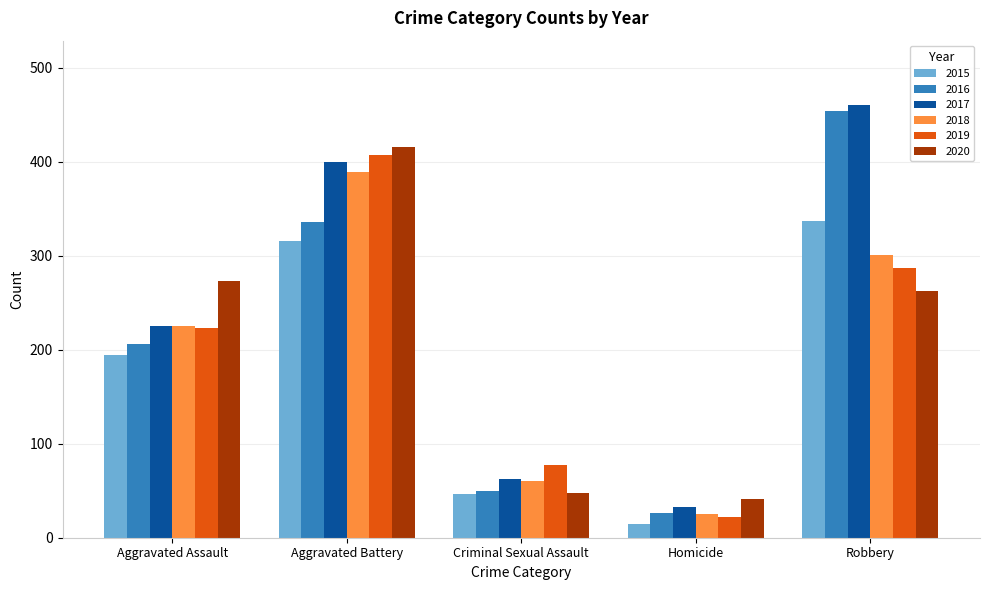

At which category does the chart reach its peak across all series?

Robbery